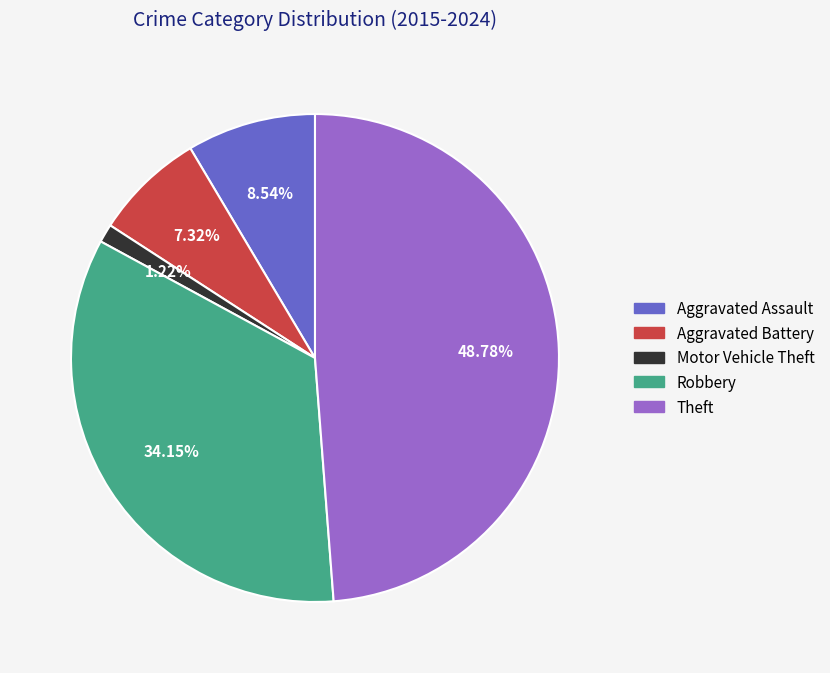

What is the smallest slice in the pie chart?

Motor Vehicle Theft